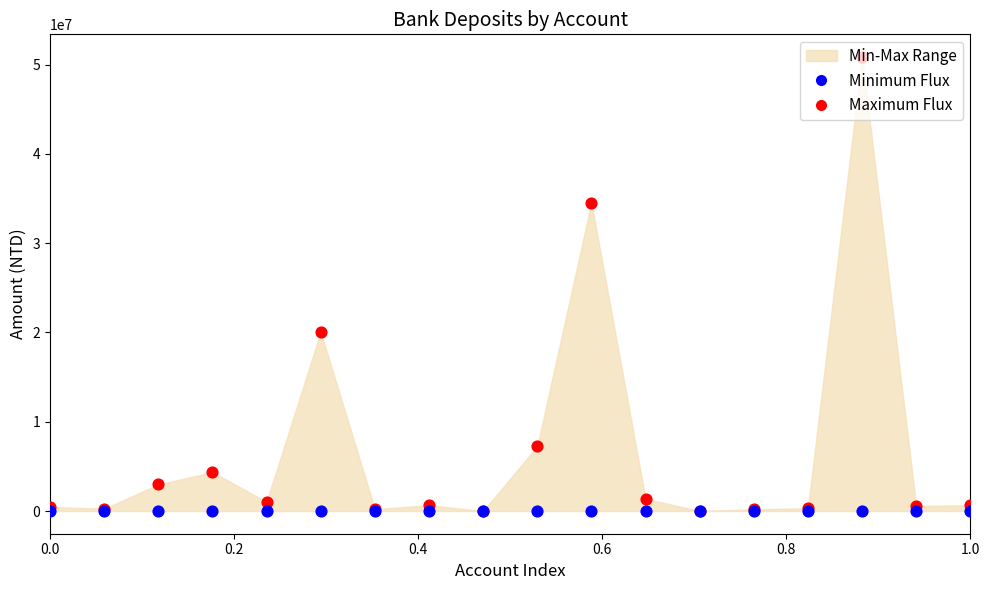

Is the value of Maximum Flux at 14 greater than the value of Minimum Flux at 16?

Yes